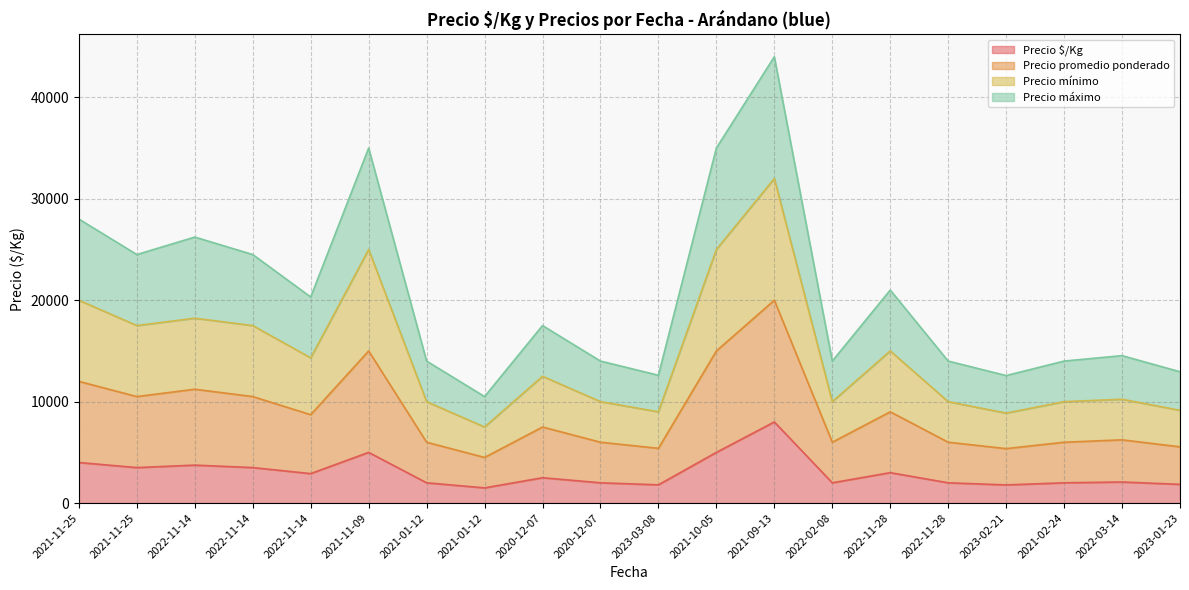

Does the chart display data point markers on the line(s)?

No